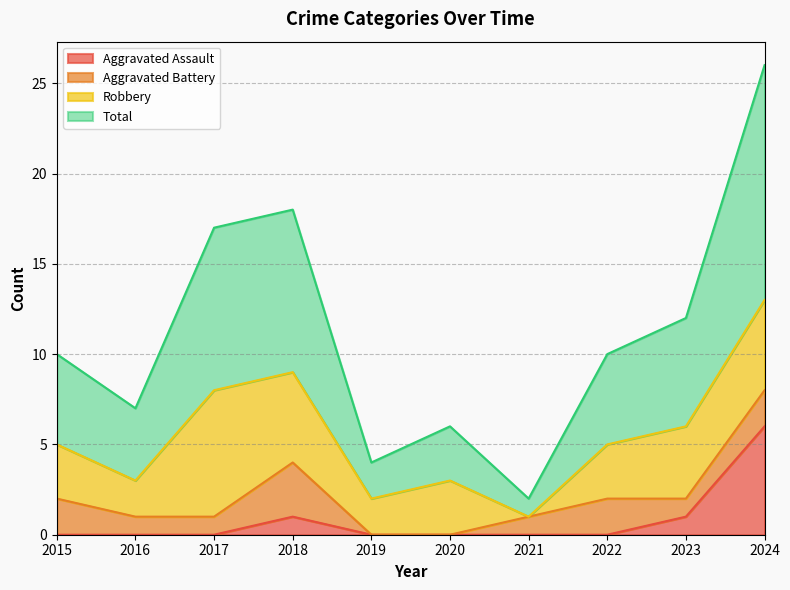

At which category does Total reach its first local valley?

2016